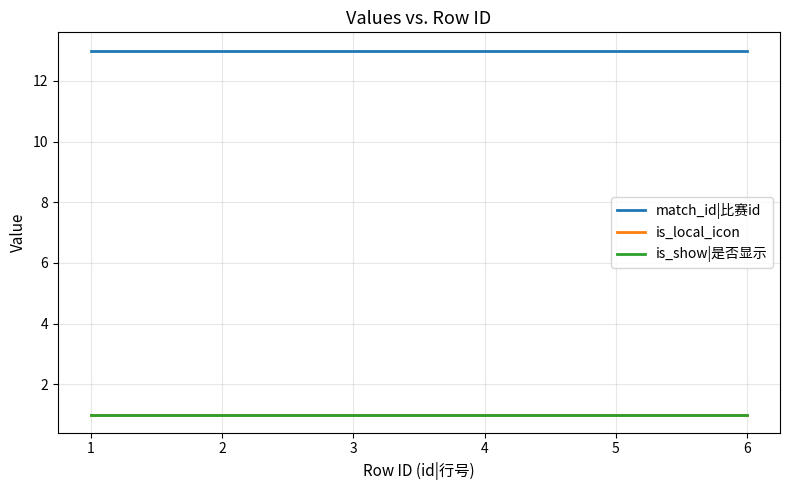

The value of is_show|是否显示 at 3 is 1. True or false?

True